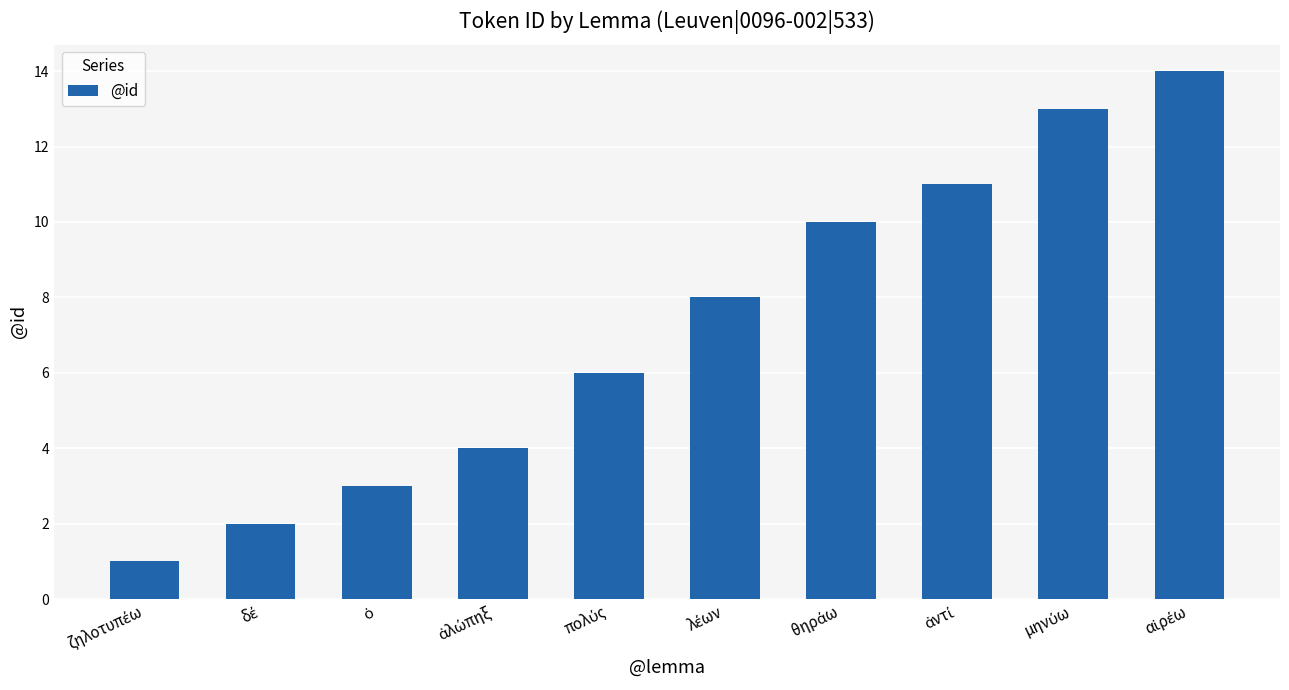

Does the chart contain any negative values?

No